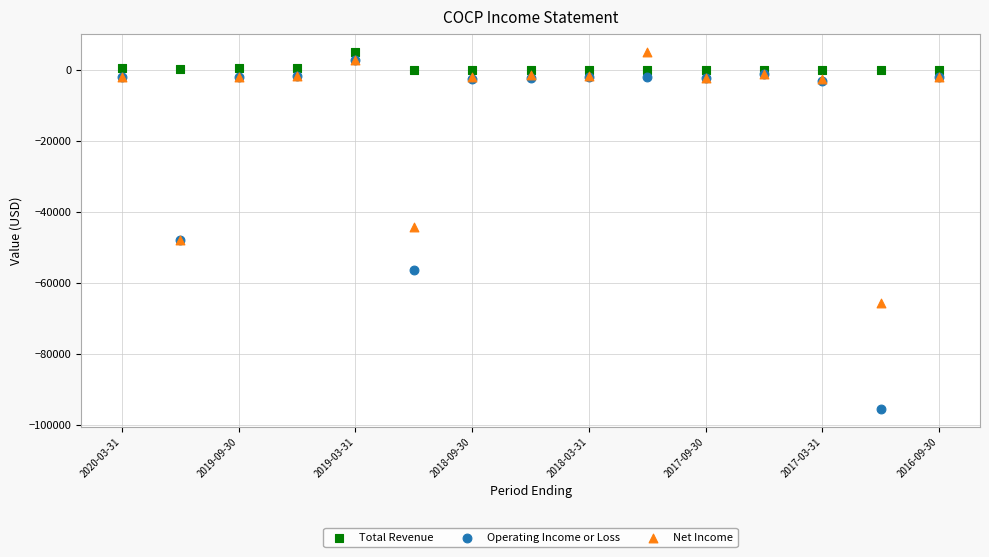

What are all the series names shown in the legend?

Total Revenue, Operating Income or Loss, Net Income